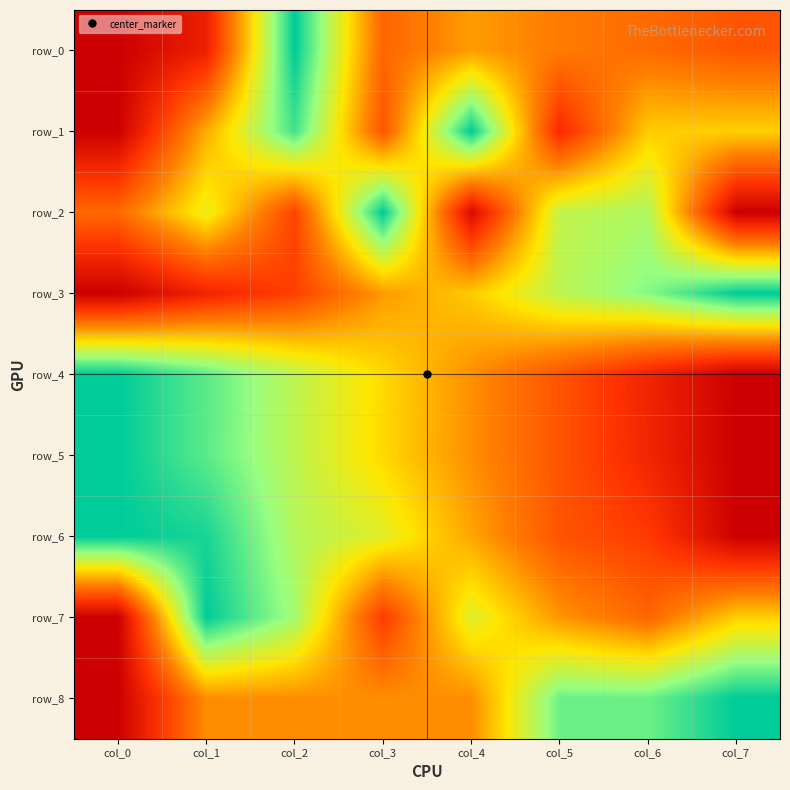

Is the value of row_6 at col_3 greater than the value of row_4 at col_7?

Yes